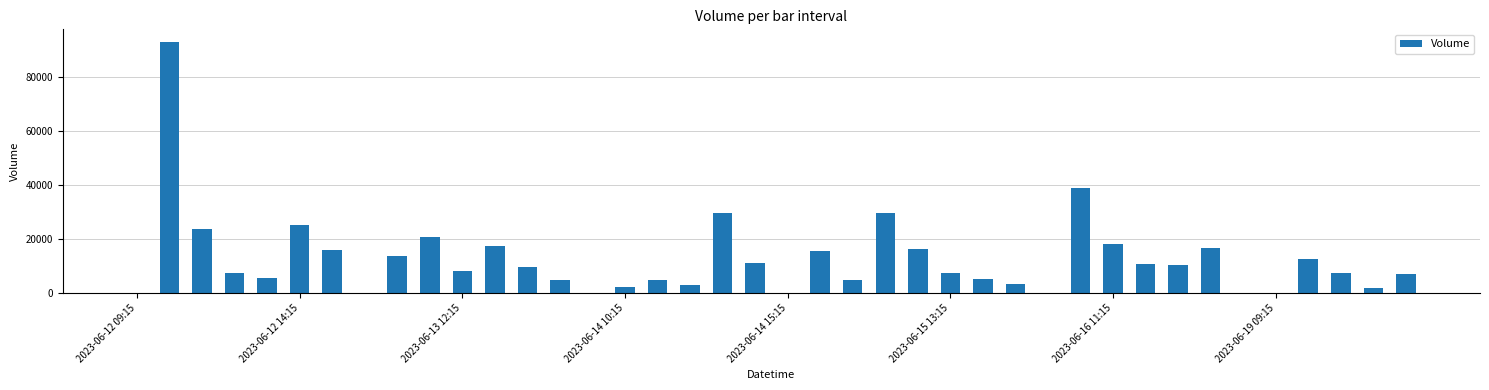

What is the maximum value shown in the chart?

93203